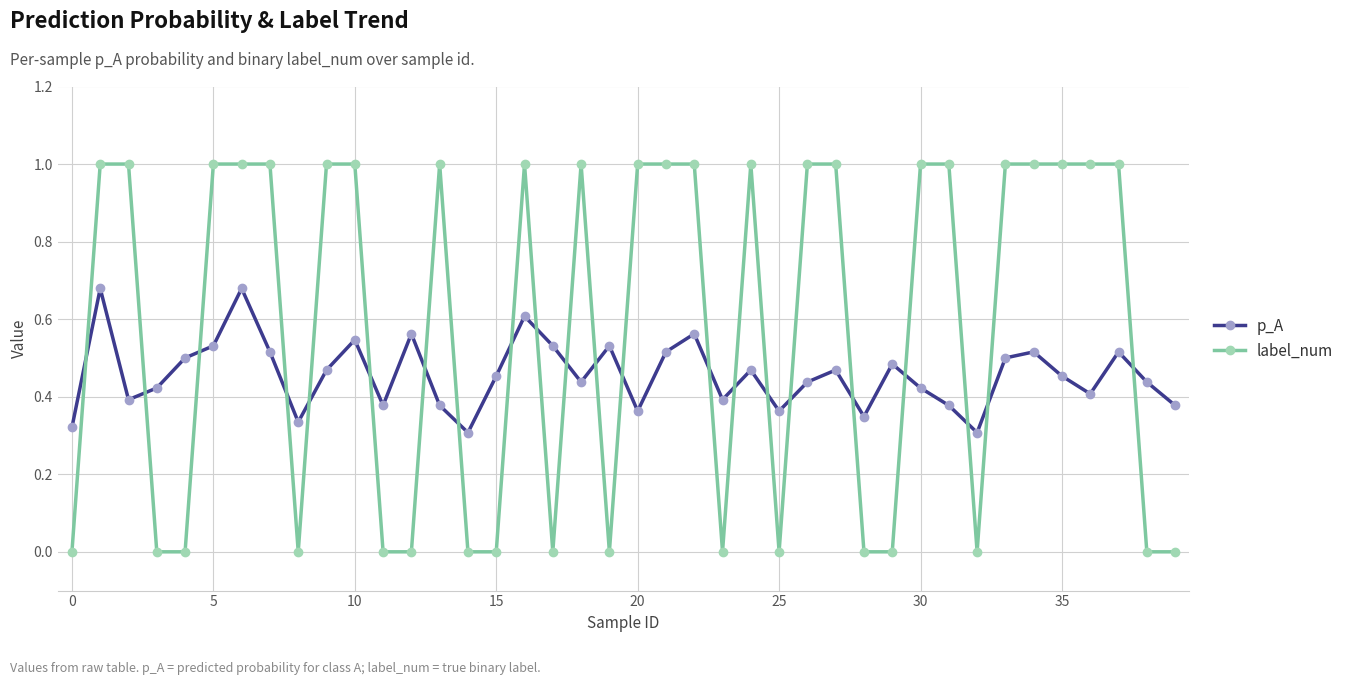

After their last crossing, which series has the higher values: label_num or p_A?

p_A